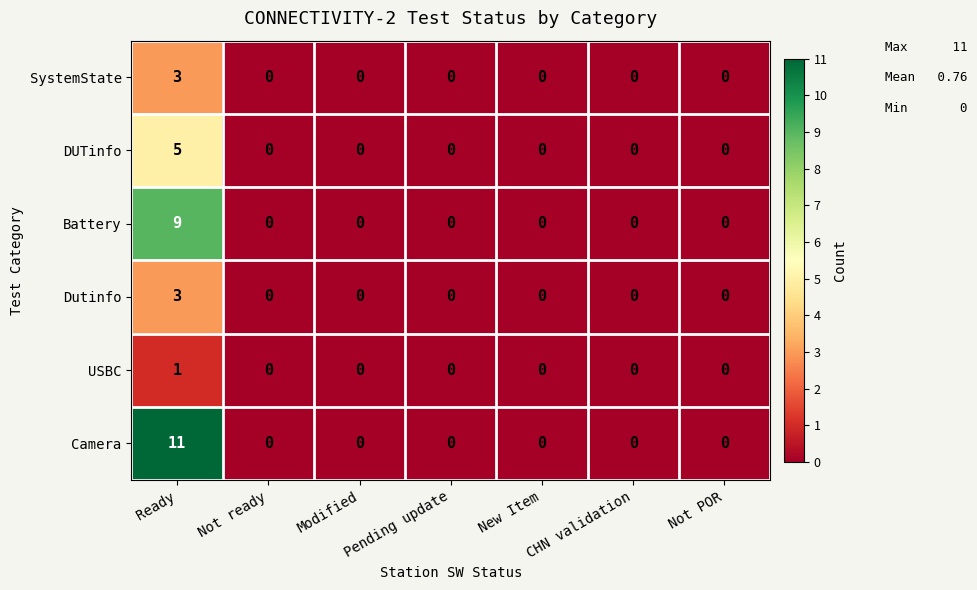

True or false: Battery has a value of -4 at New Item.

False